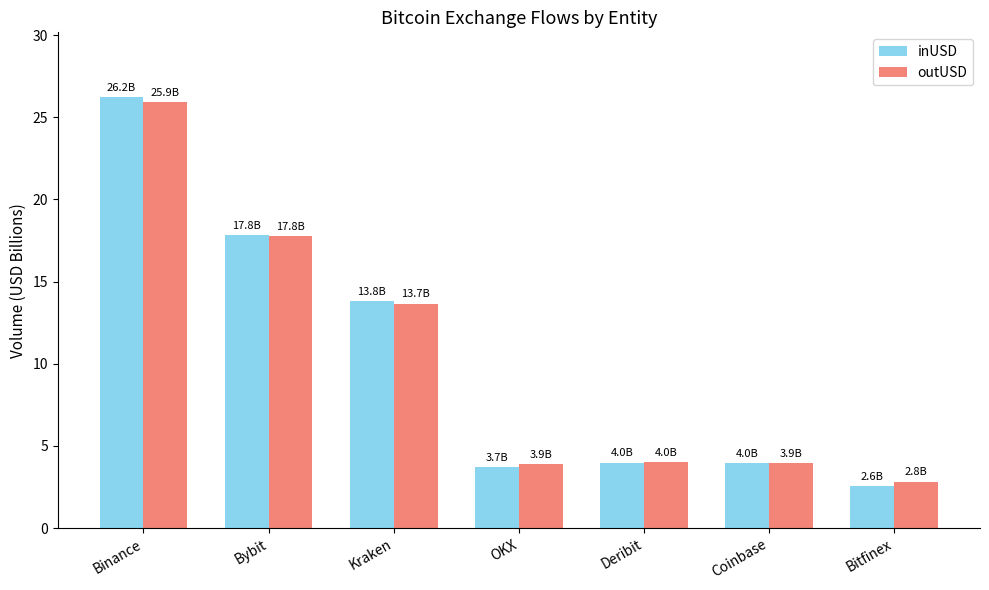

What is the total value across all series at Bybit?

35.6